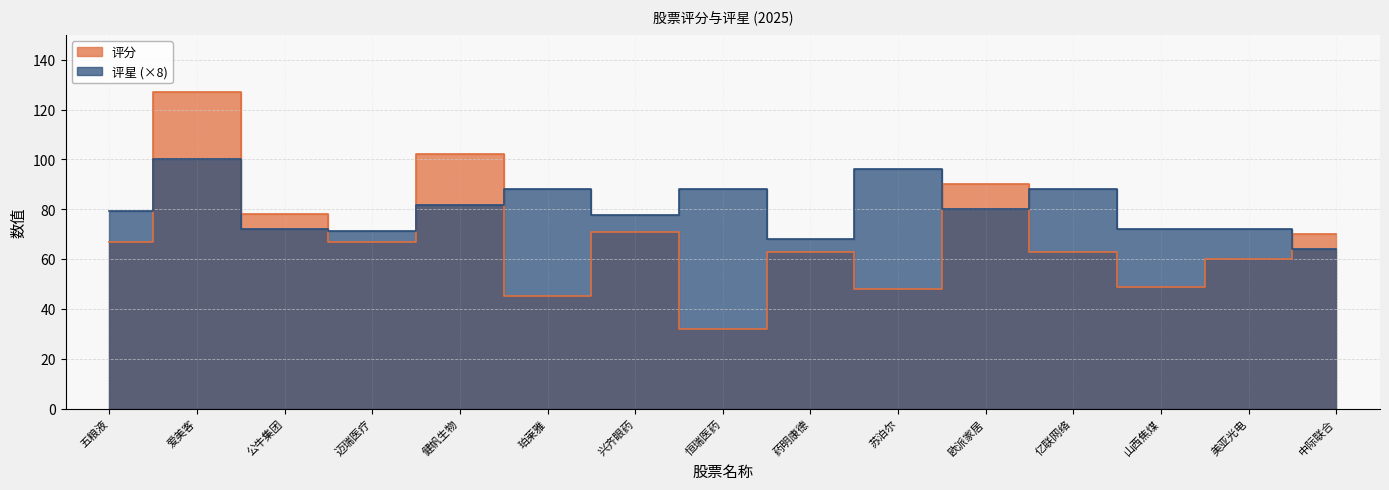

Which series ends up on top after the final intersection of 评分 and 评星?

评分